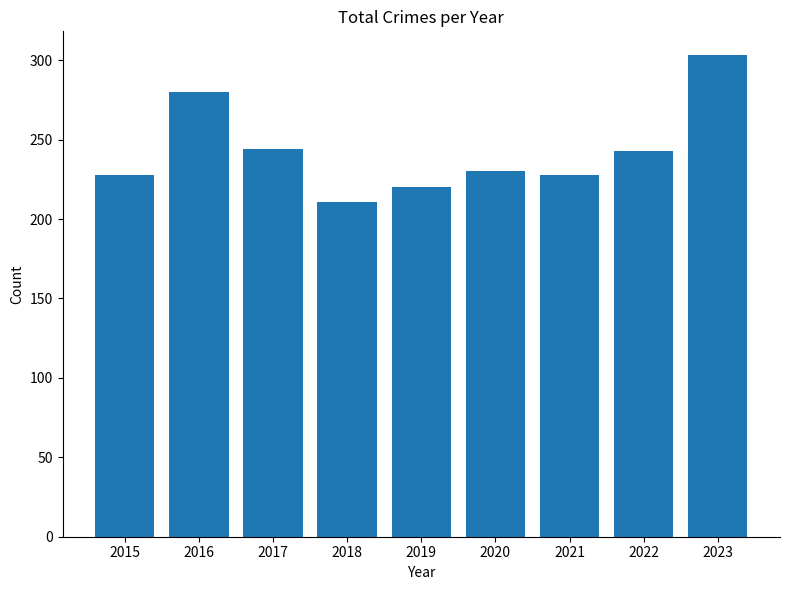

The value at 2016 is 280. True or false?

True